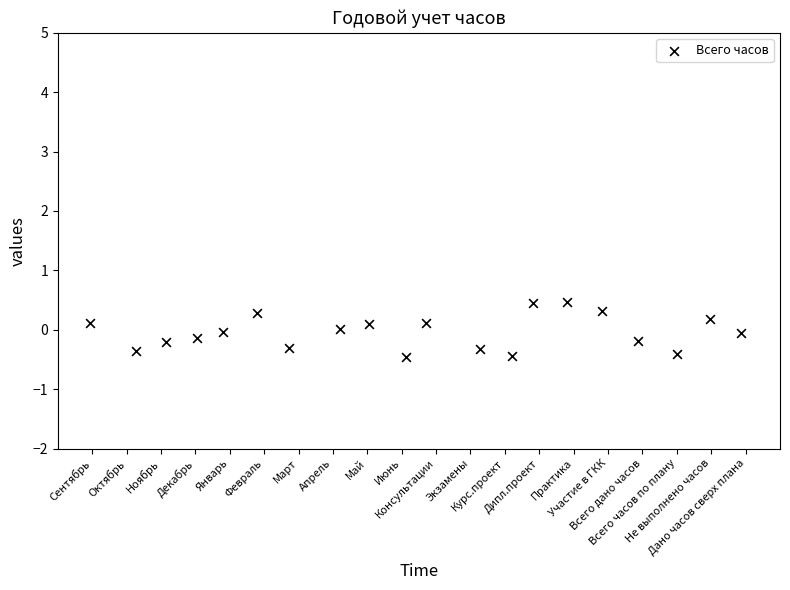

What is the range of X values (max minus min)?

19.0